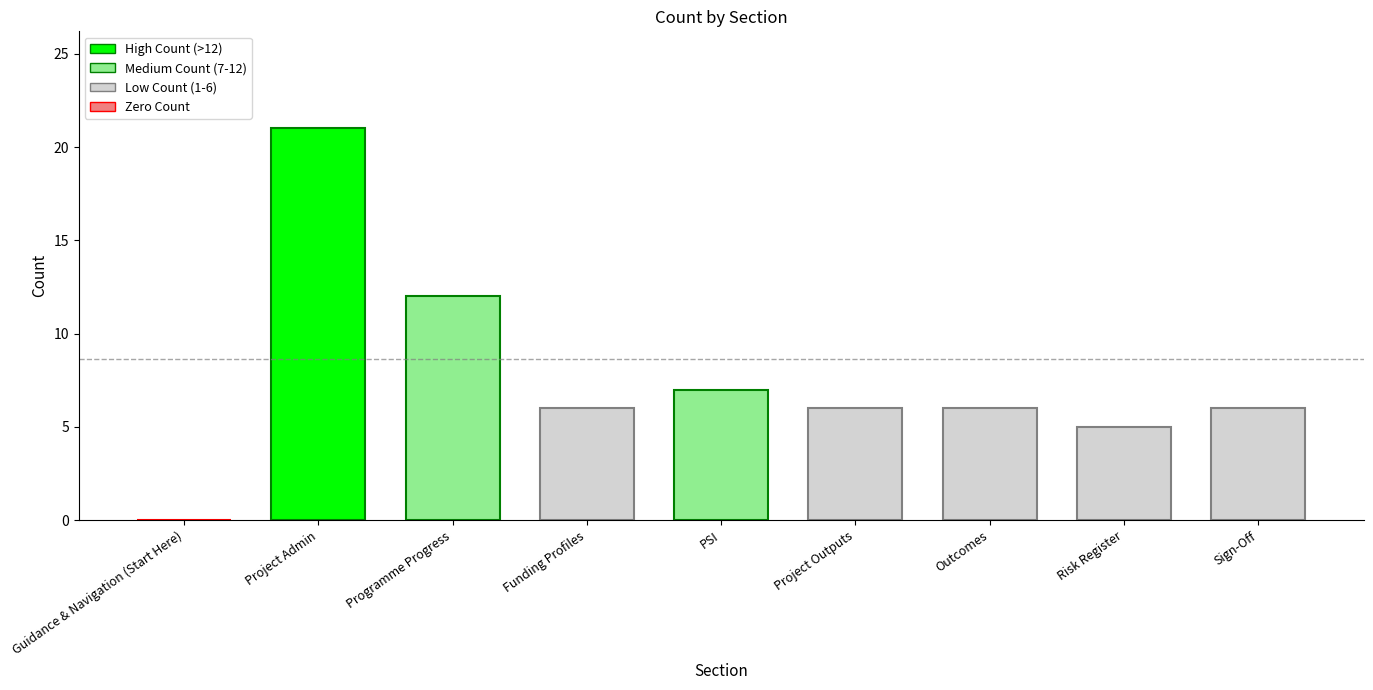

Where is the data nearest to the value 10?

Programme Progress